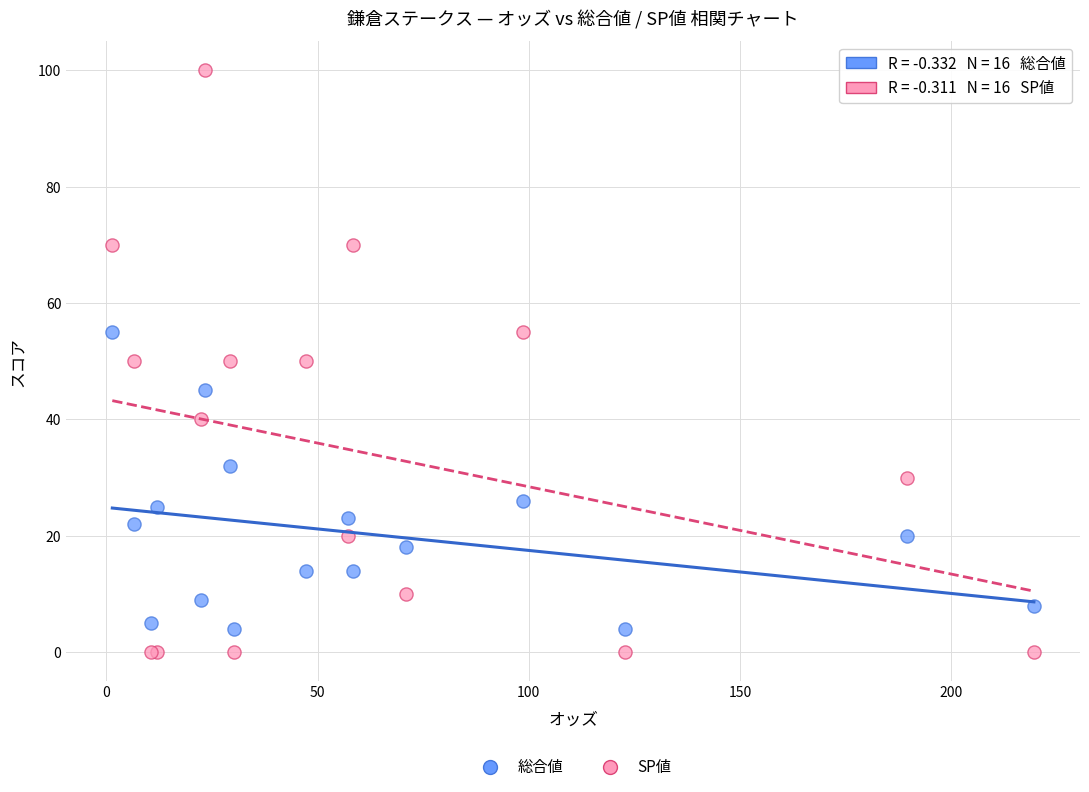

Which series contains the highest Y value?

SP値